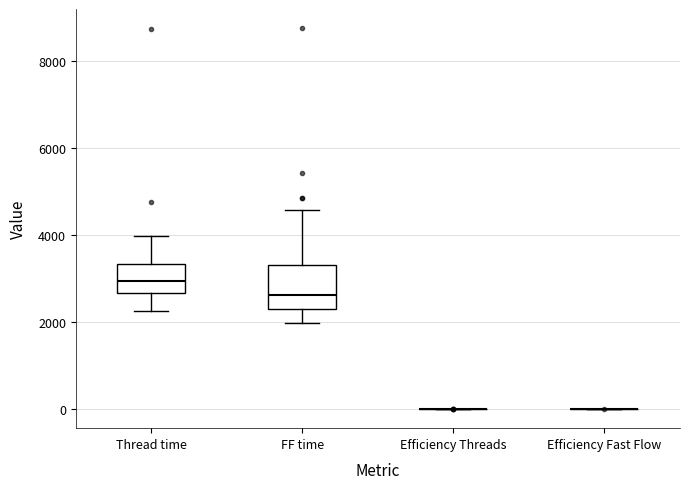

Which box is the tallest, from its lower edge to its upper edge?

FF time